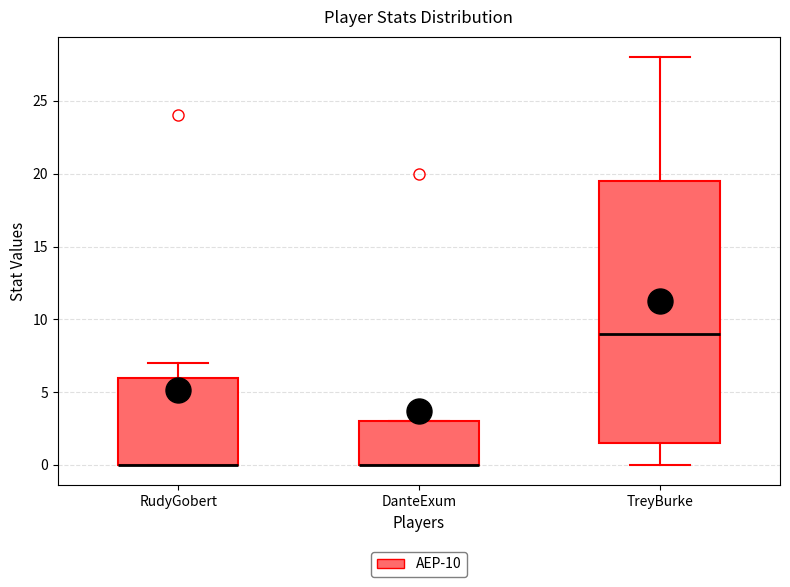

Where does the upper whisker of the box for RudyGobert end on the y-axis? The values are not printed on the chart, so give them approximately, as read against the axis.

7.0